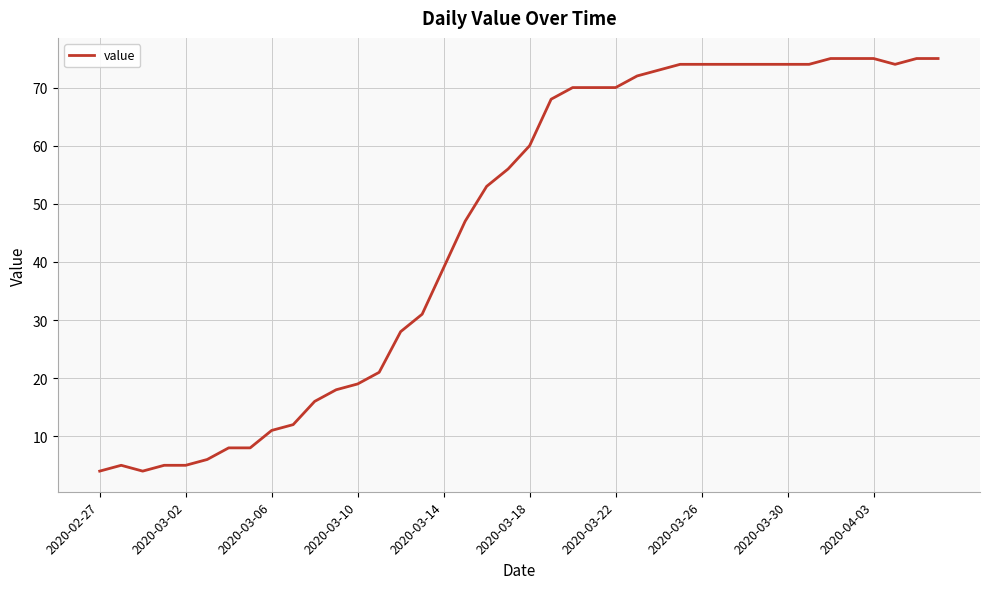

True or false: the data shows 39 at 2020-03-14.

True